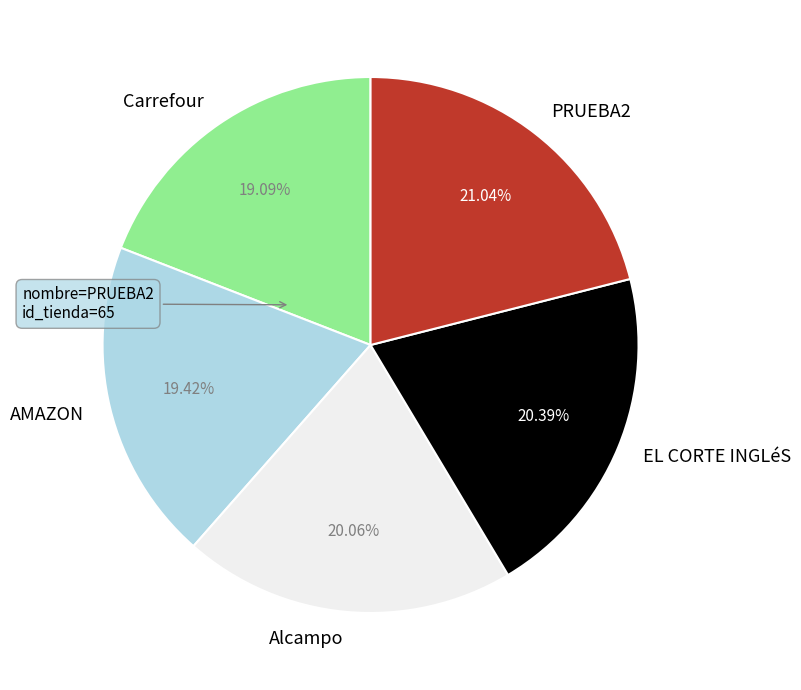

How many slices are in this pie chart?

5